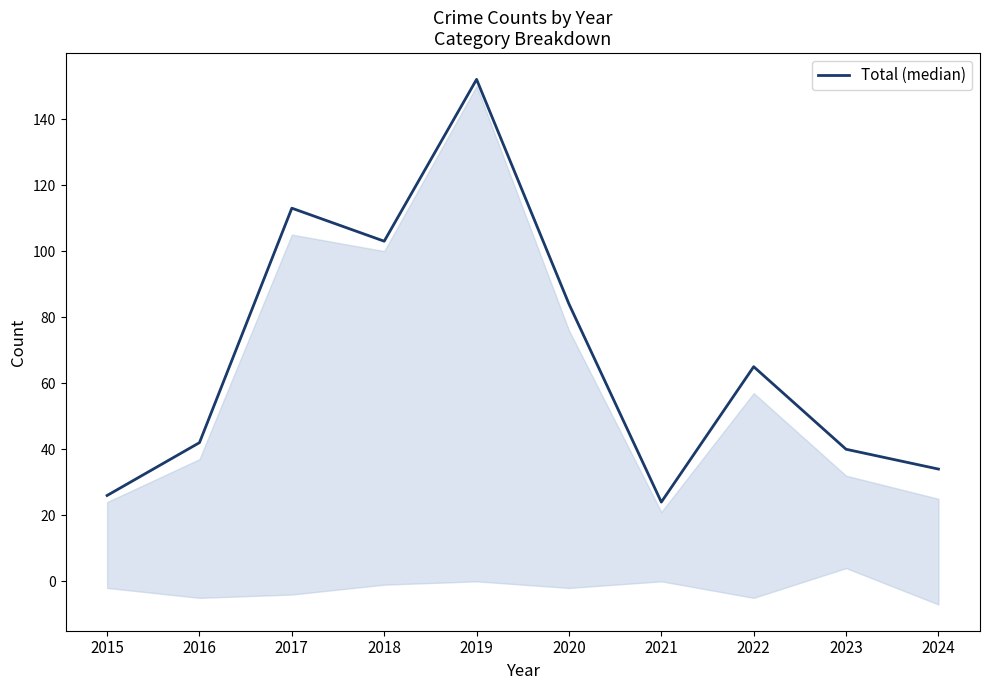

Rank the categories by value from highest to lowest.

2019, 2017, 2018, 2020, 2022, 2016, 2023, 2024, 2015, 2021